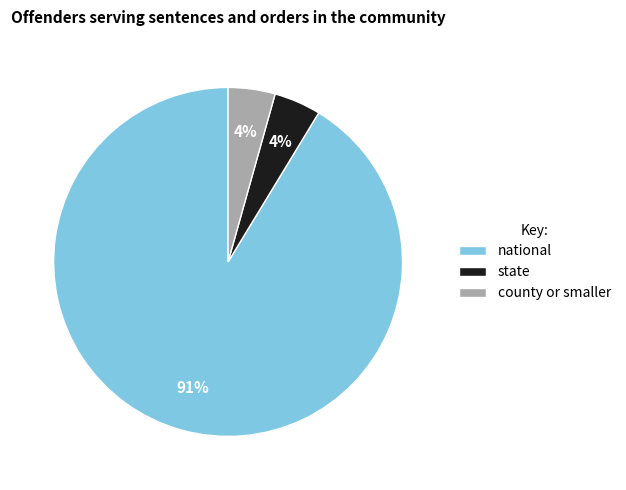

To the nearest percent, what is the average slice percentage?

33%